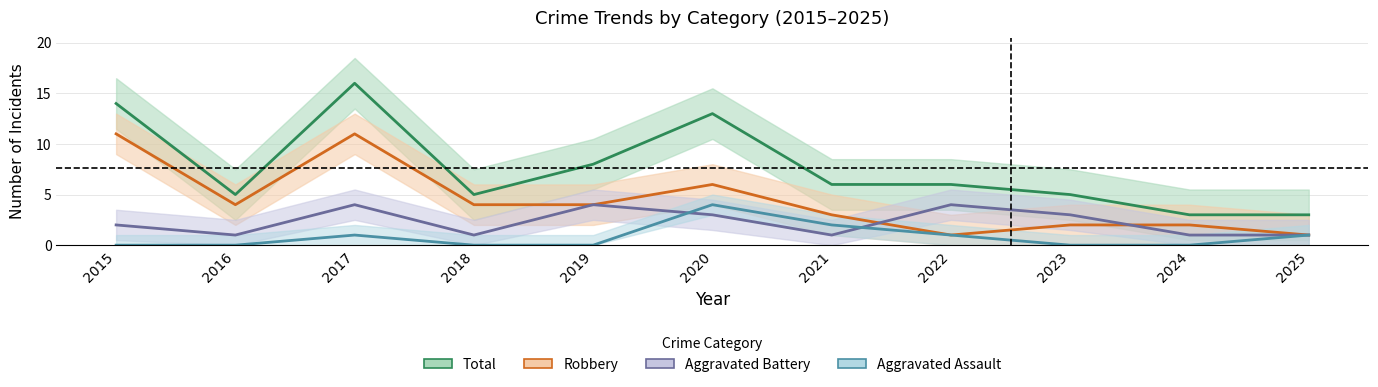

Is this an area chart (filled region under the line)?

No